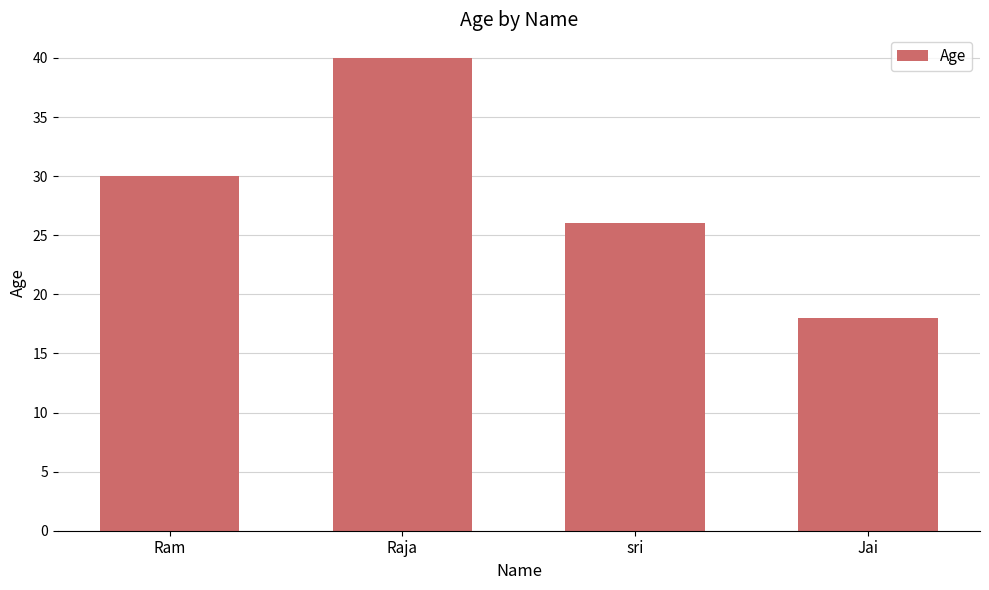

The chart shows a value of 26 at sri. True or false?

True